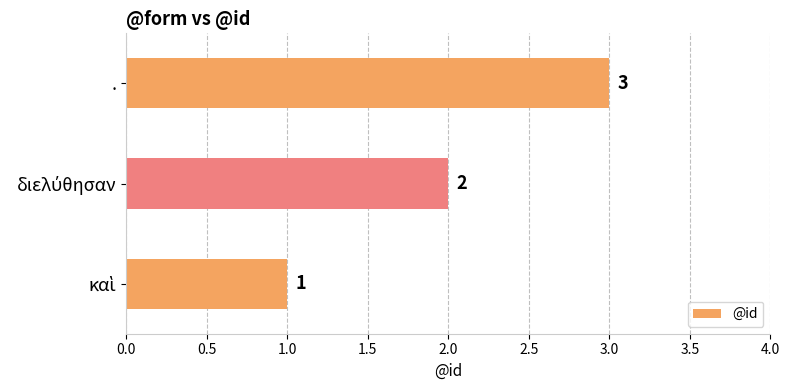

At which category does the chart reach its peak across all series?

.